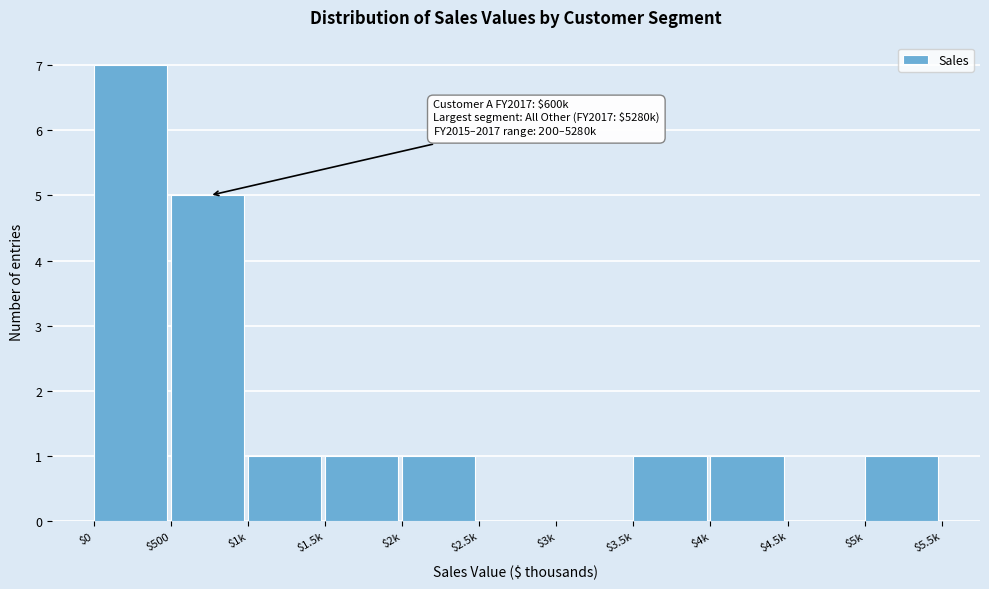

Read the value at $500.

5